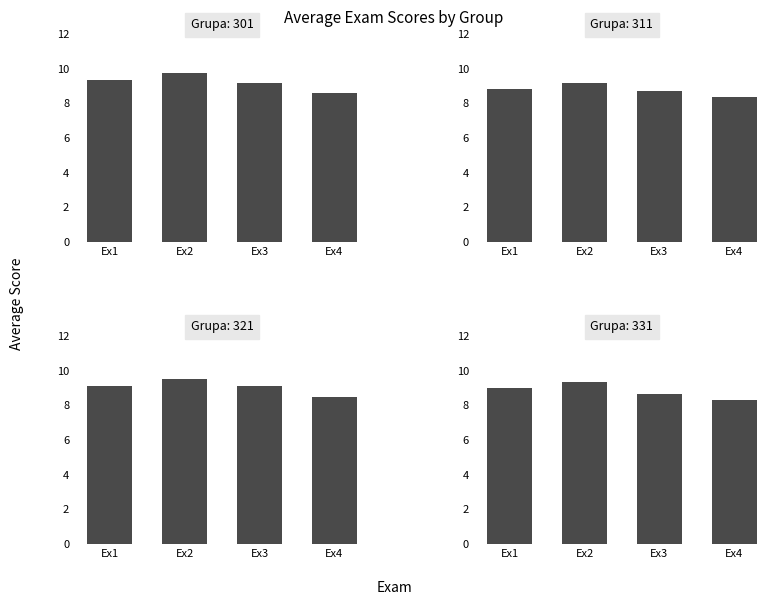

At which label is Grupa 311 closest to 8?

Ex4